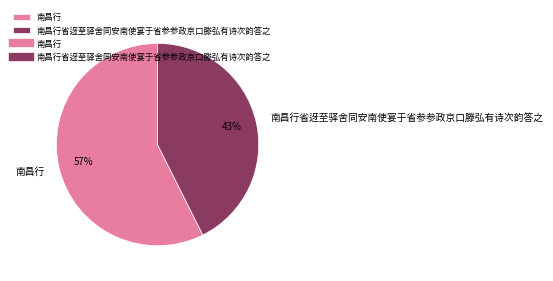

To the nearest percent, what is the combined percentage of 南昌行 and 南昌行省迓至驿舍同安南使宴于省参参政京口滕弘有诗次韵答之?

100%